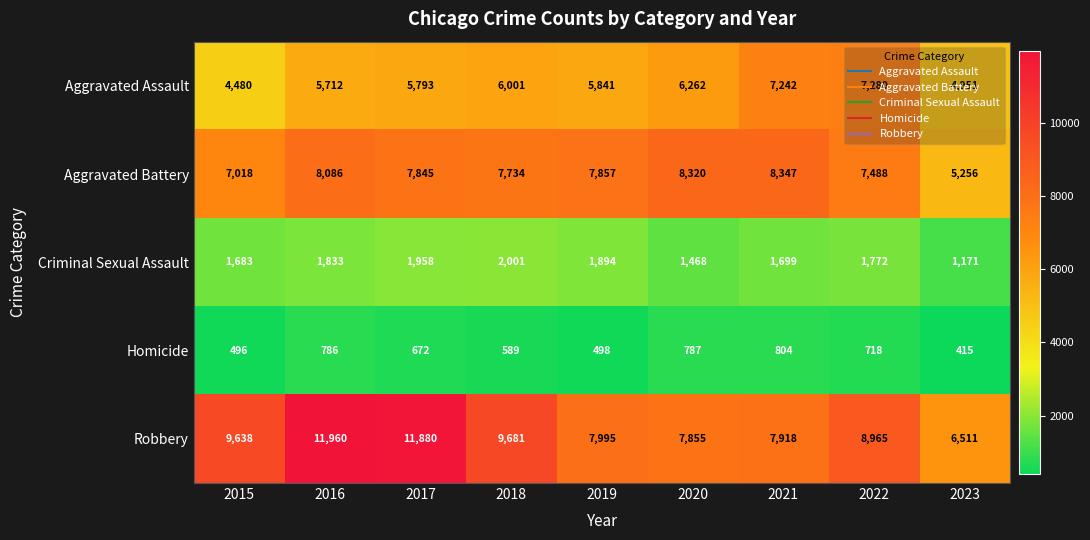

What is the approximate value of Robbery at 2022?

8965